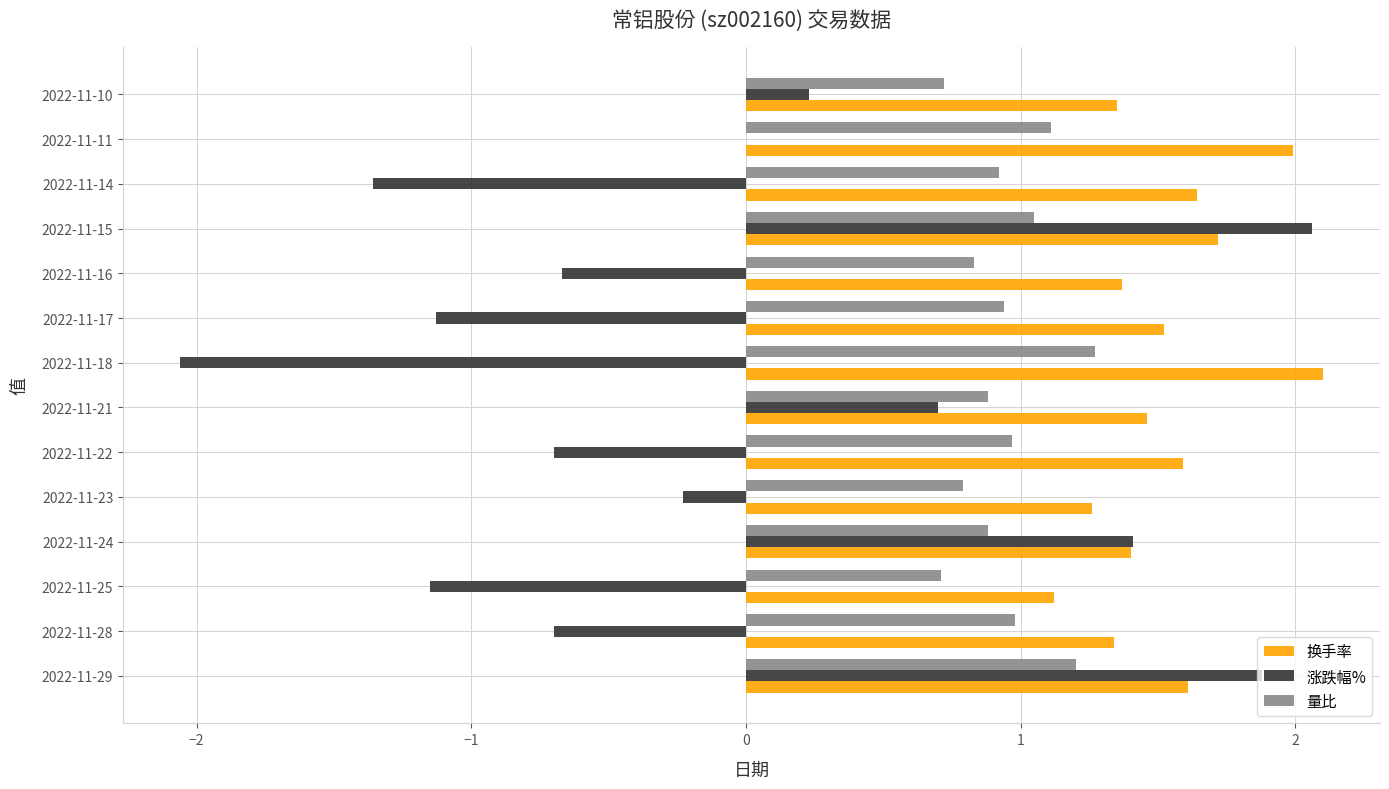

What are all the series names shown in the legend?

换手率, 涨跌幅%, 量比